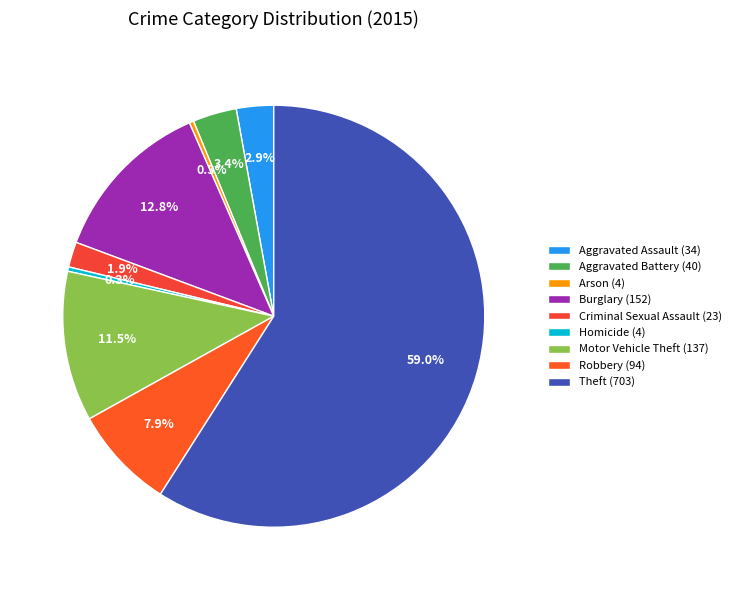

Rank the categories by value from highest to lowest.

Theft, Burglary, Motor Vehicle Theft, Robbery, Aggravated Battery, Aggravated Assault, Criminal Sexual Assault, Arson, Homicide